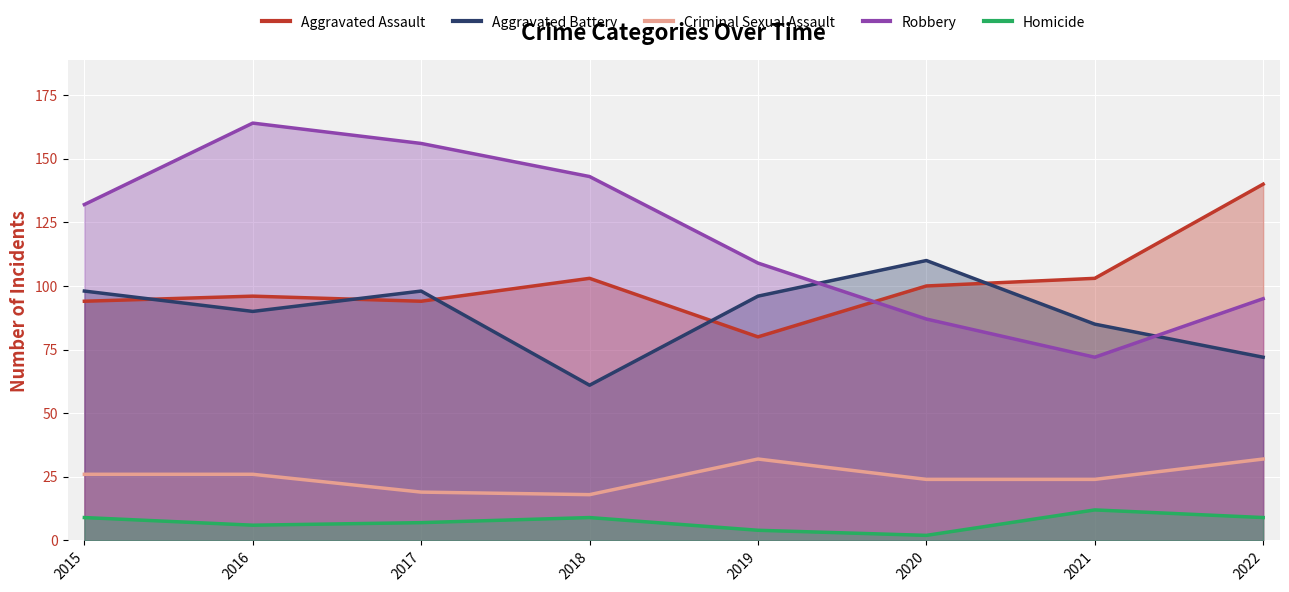

Rank the series at 2018 from lowest to highest value.

Homicide, Criminal Sexual Assault, Aggravated Battery, Aggravated Assault, Robbery